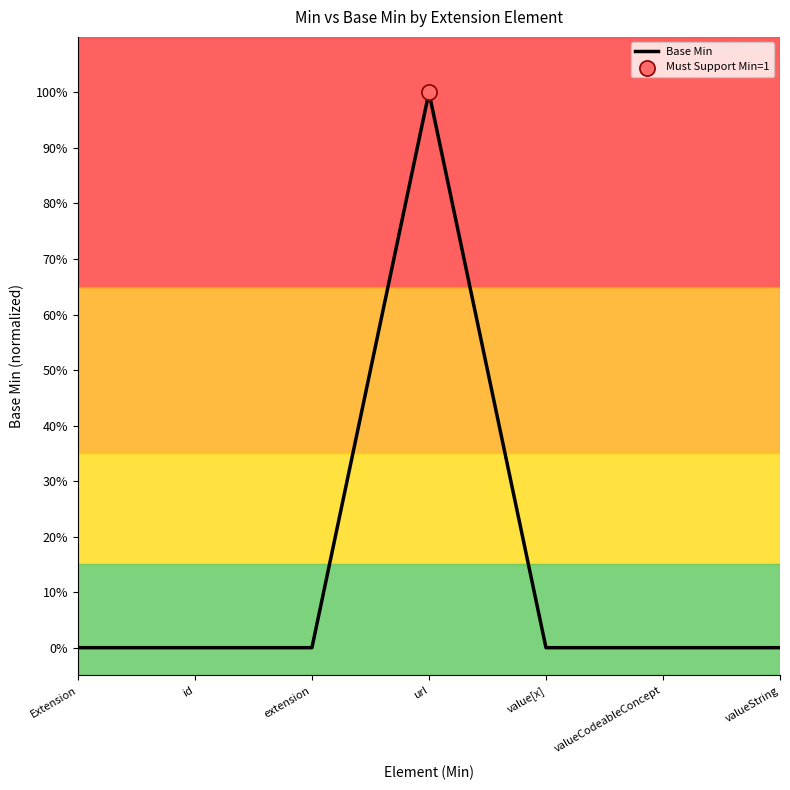

Which has a higher value, Extension or valueString?

Extension